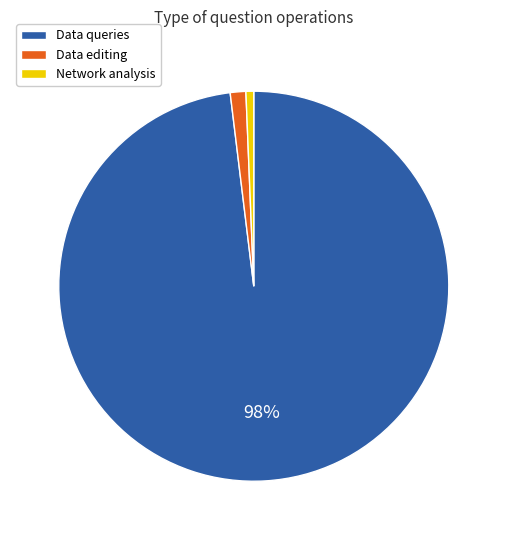

To the nearest percent, what portion does Network analysis represent?

1%